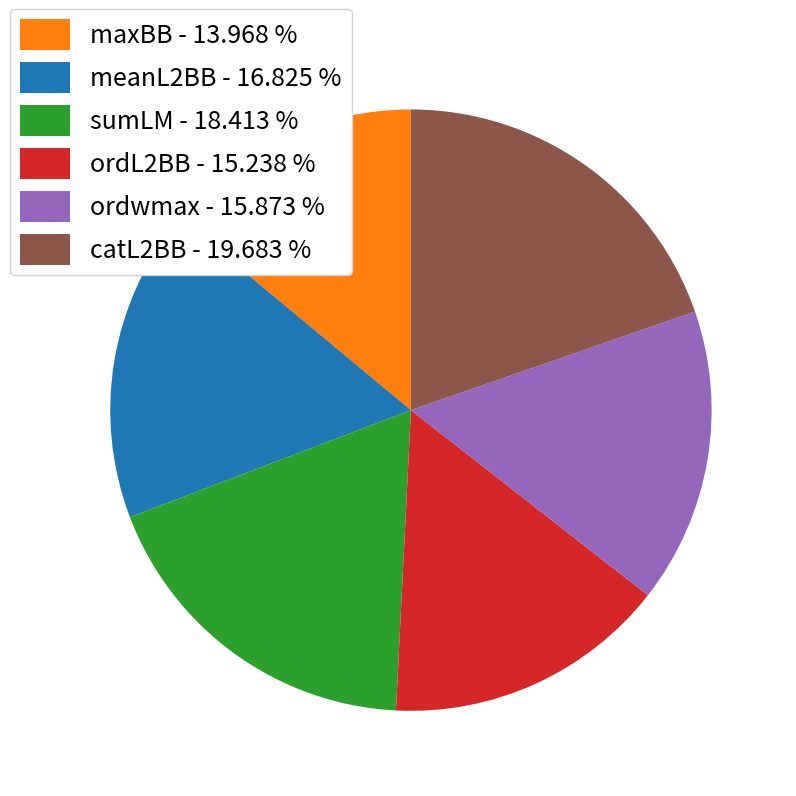

Does ordL2BB represent more than half of the total?

No